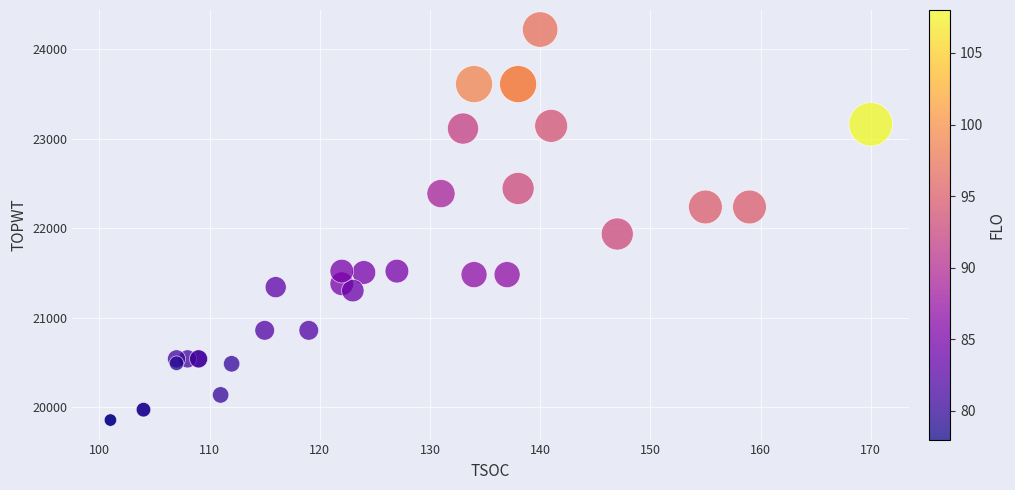

What Y value in the scatter plot is closest to 22039?

21936